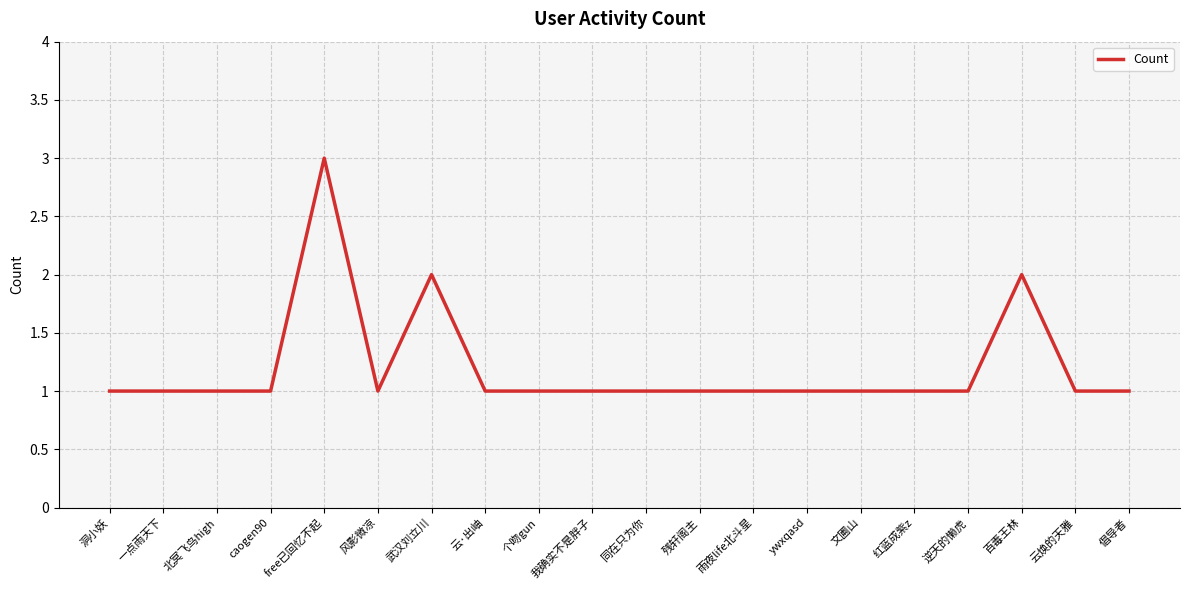

True or false: the data shows 1 at 逆天的懒虎.

True